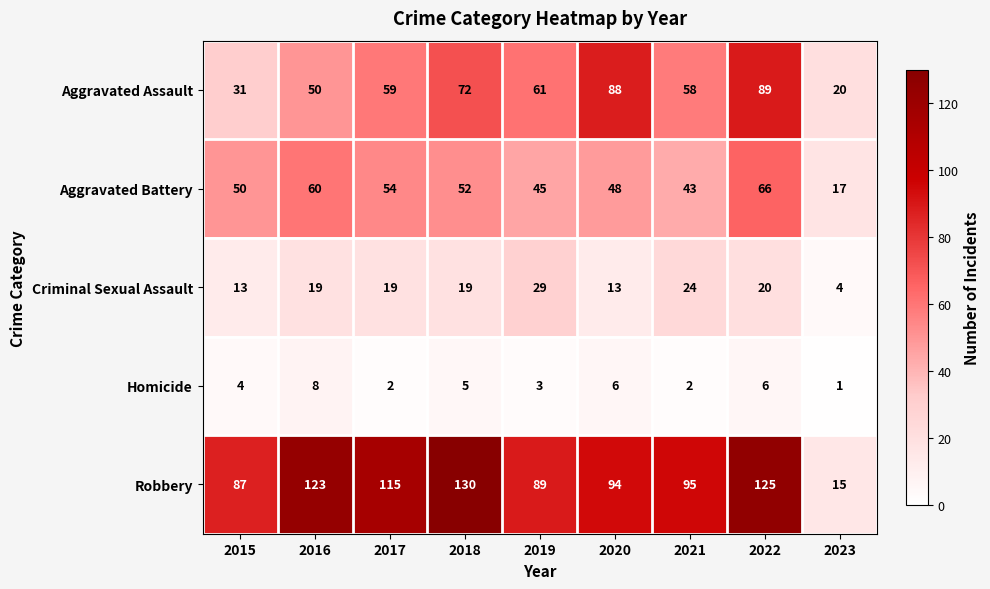

What is the difference between the second highest and minimum values in the Homicide series?

5